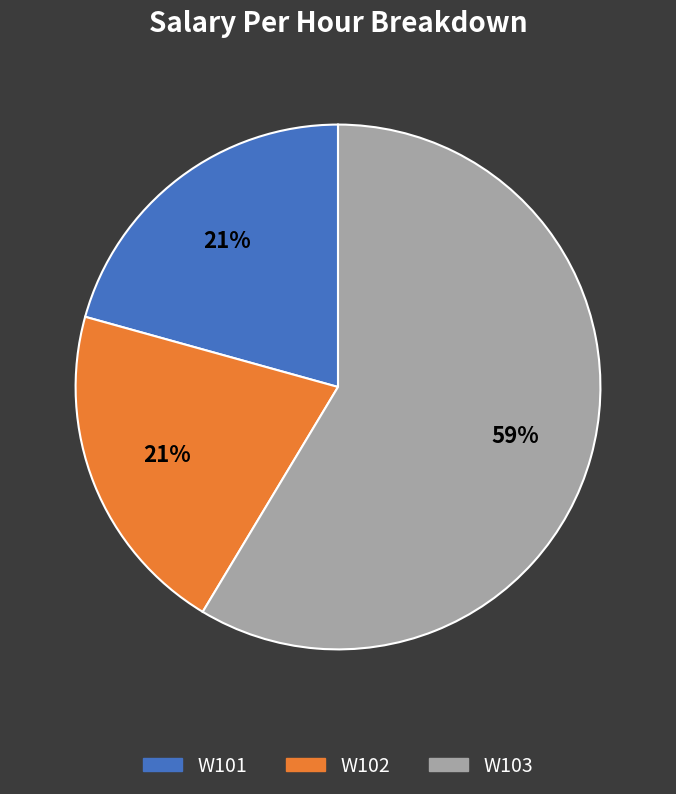

Count the number of slices in the pie.

3